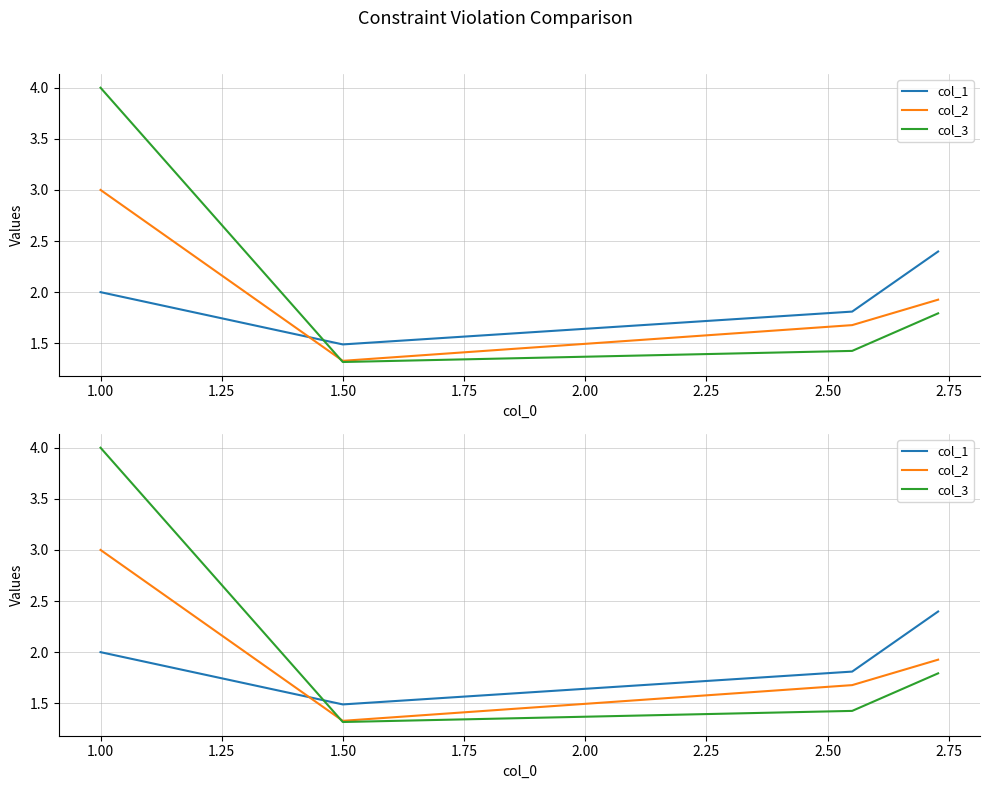

List the series in order of their peak value, highest first.

col_3, col_2, col_1